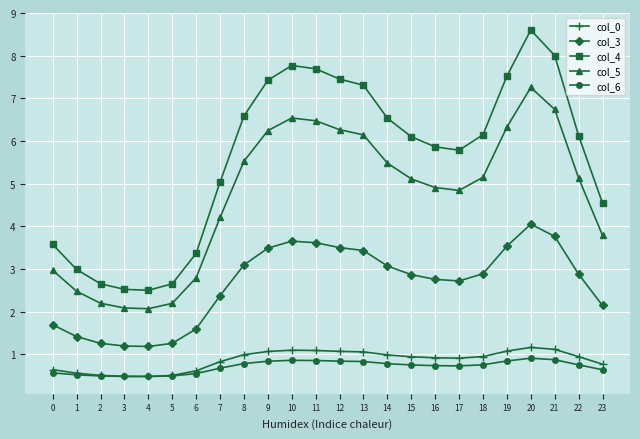

True or false: col_4 and col_0 cross at least once.

False